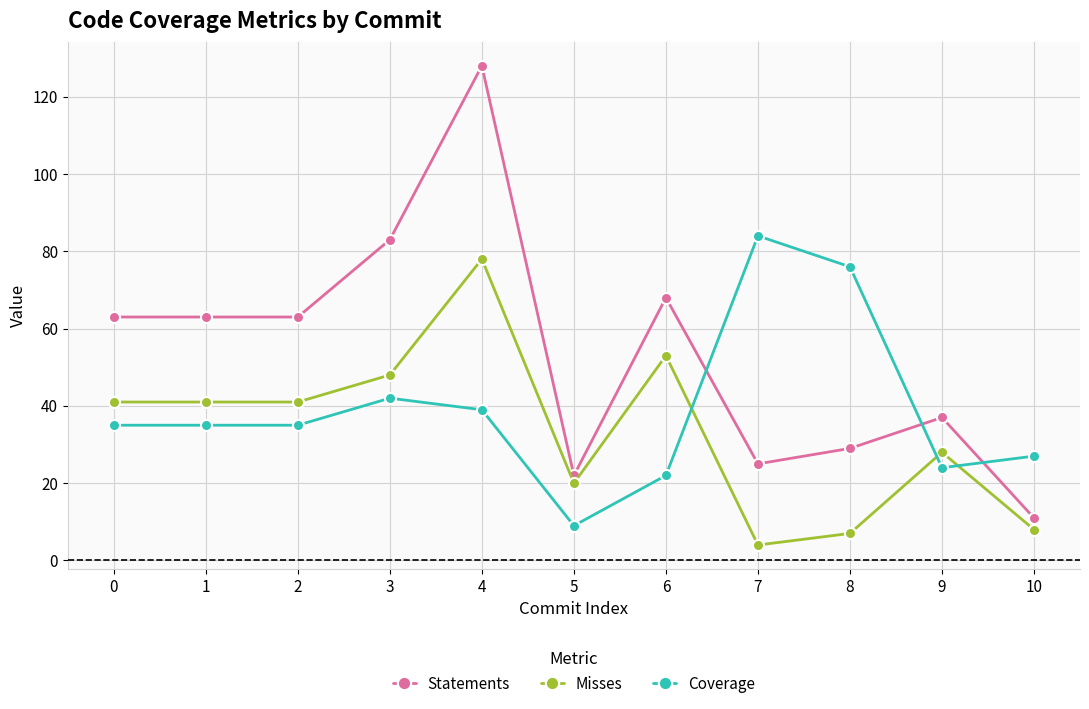

Rank the series at 2 from lowest to highest value.

Coverage, Misses, Statements